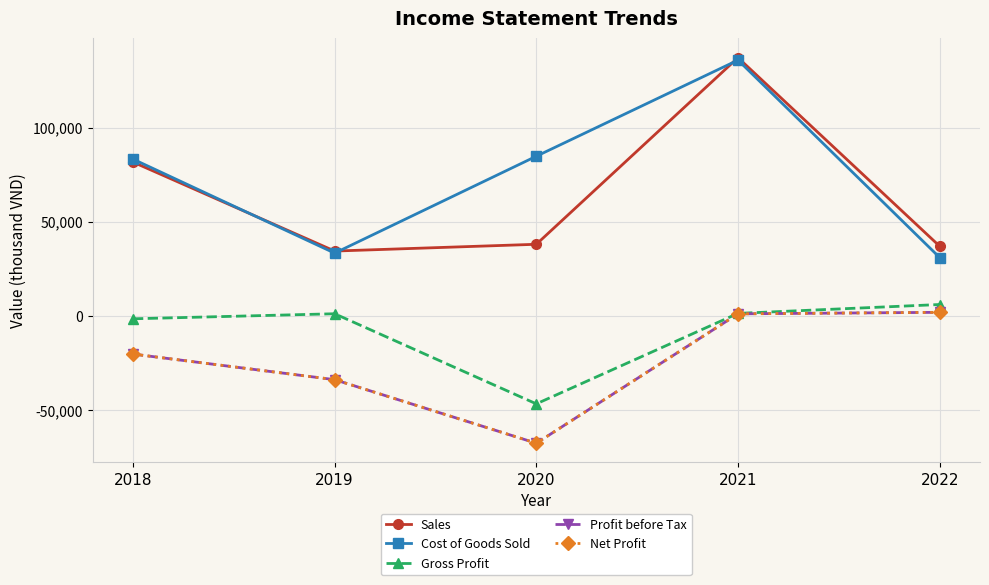

List the labels in order of Profit before Tax value, smallest first.

2020, 2019, 2018, 2021, 2022